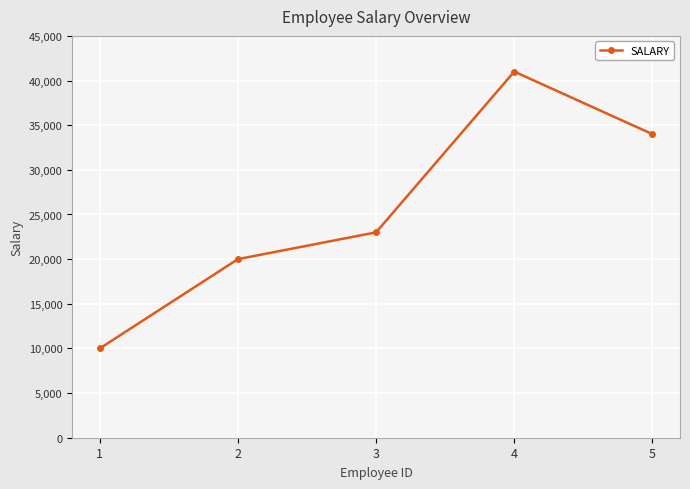

How many series are shown in this chart?

1